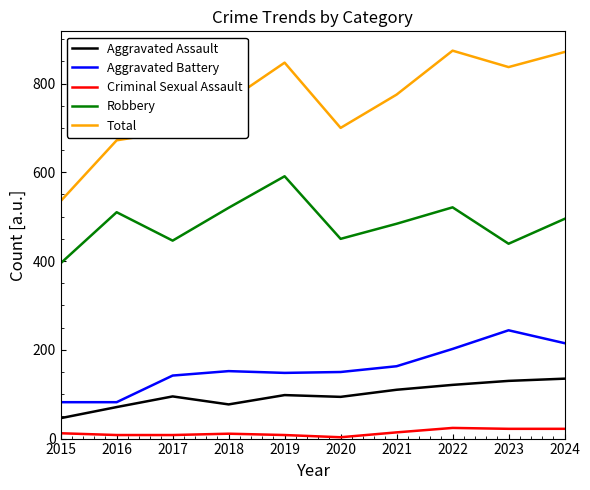

Is the value of Criminal Sexual Assault at 2024 greater than the value of Total at 2020?

No